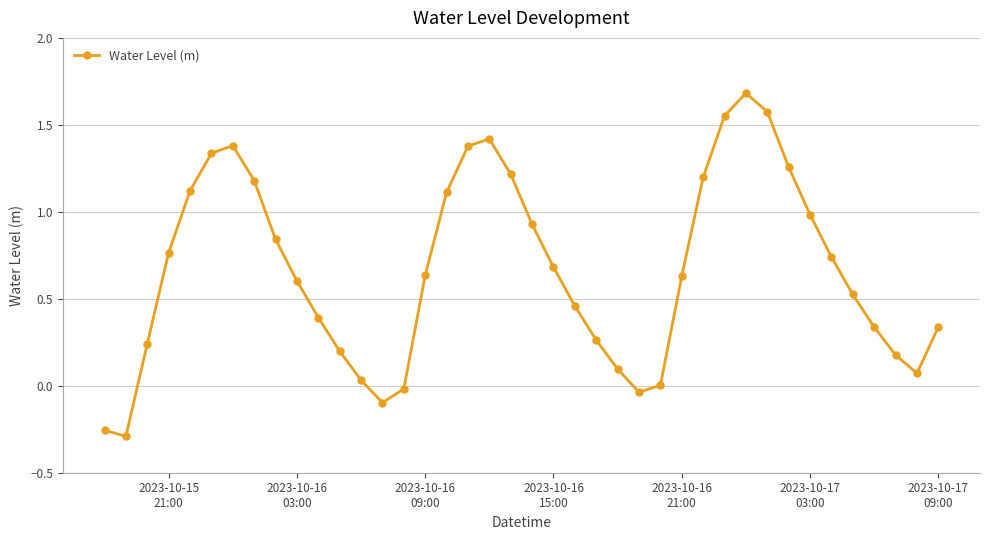

Count the number of categories in the chart.

40